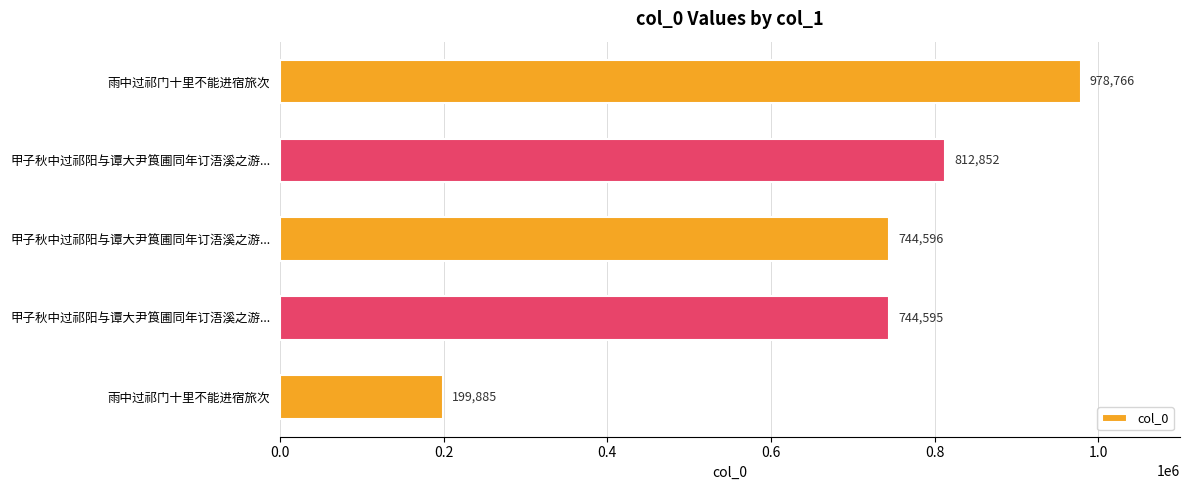

How many series are shown in this chart?

1